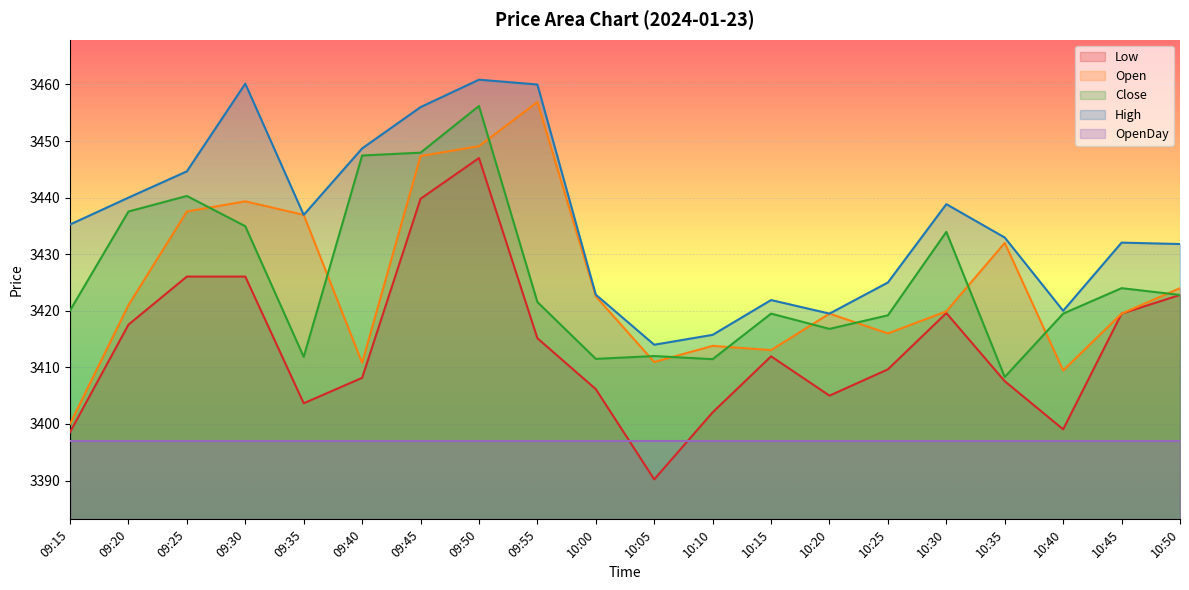

At which label does High first exceed 3435?

09:15